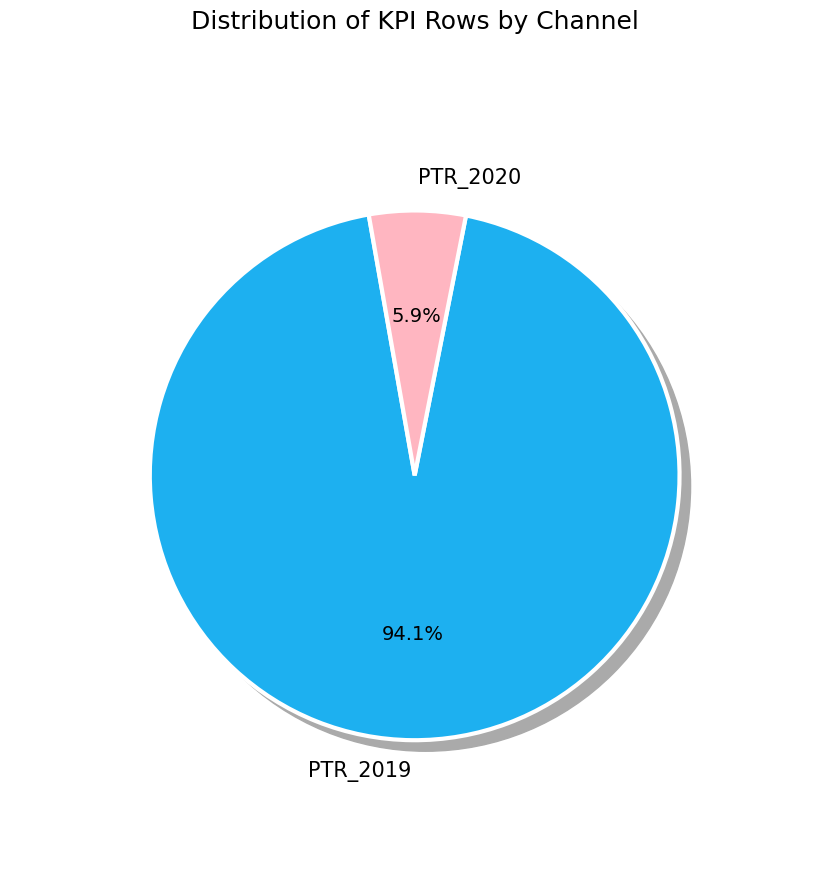

The PTR_2020 slice represents 18% of the pie. True or false?

False